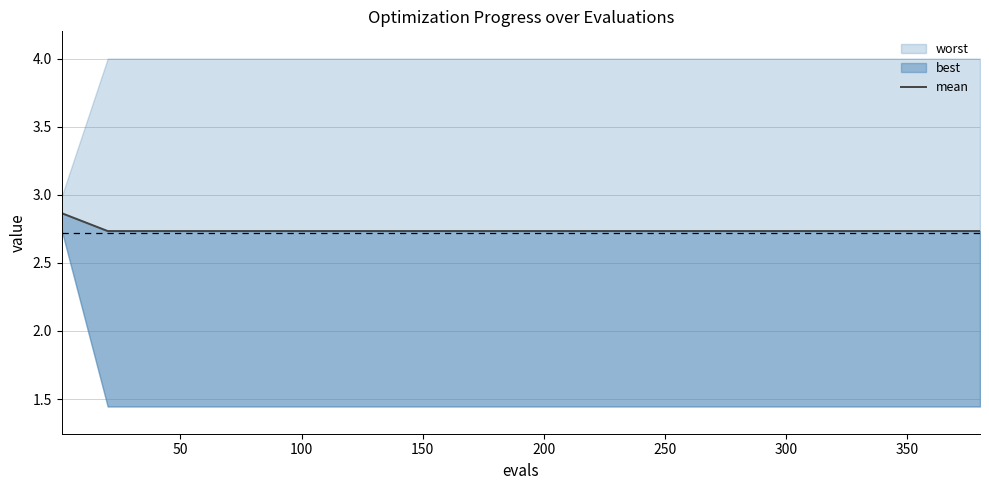

Is it true that the value at 300 is 4.8?

False